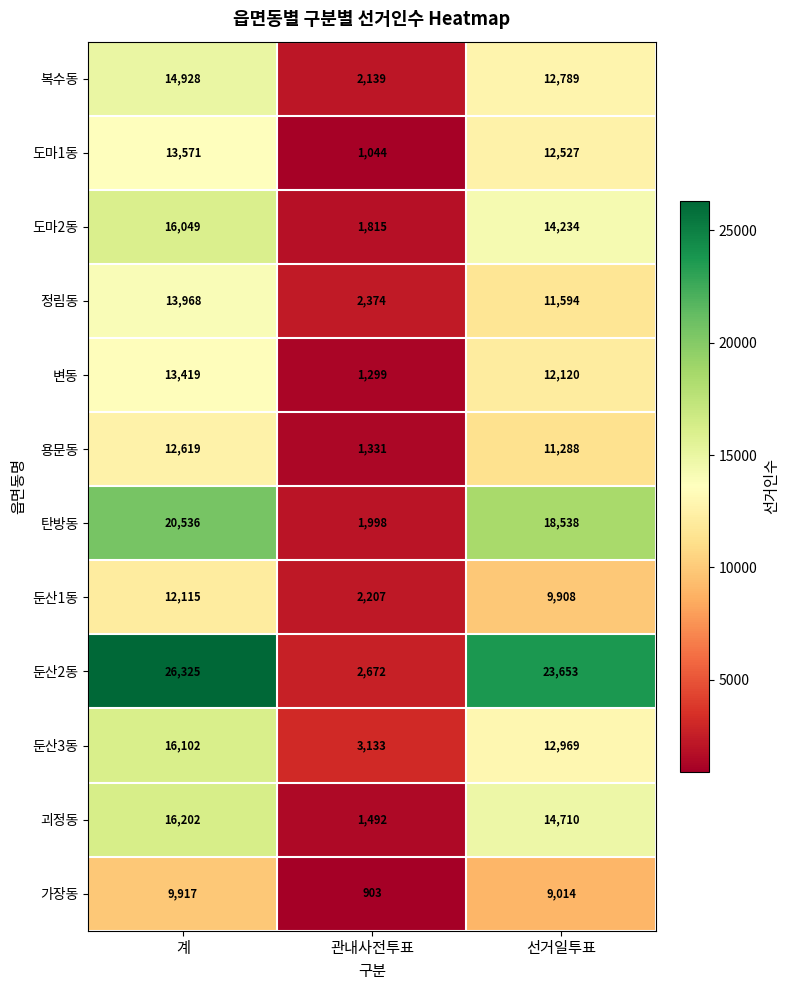

What is the difference between the second highest and minimum values in the 도마2동 series?

12419